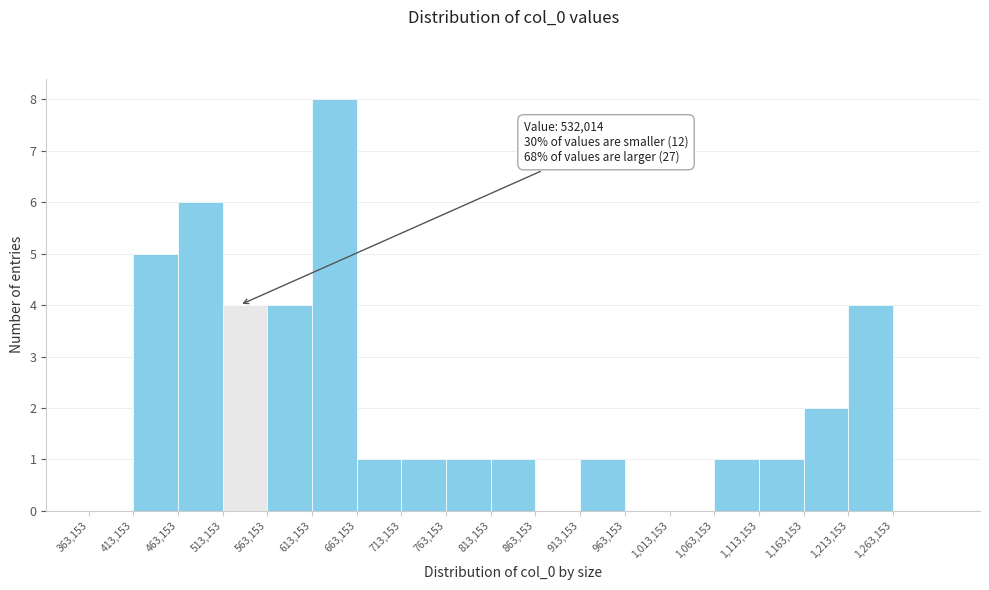

Which range on the x-axis has the tallest bar?

615000 to 665000